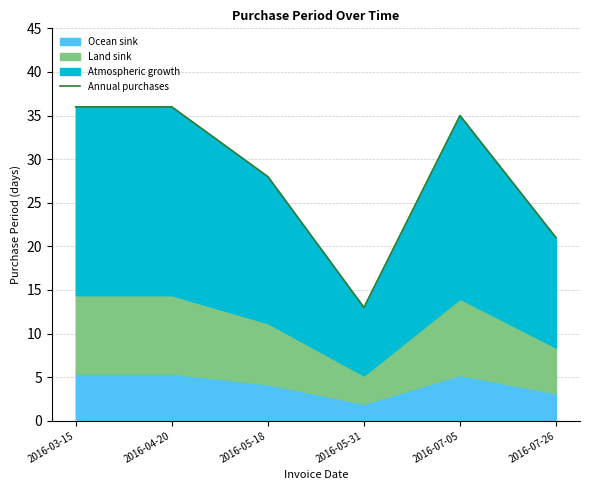

Reading left to right, what are all the values shown in this chart?

36	36	28	13	35	21